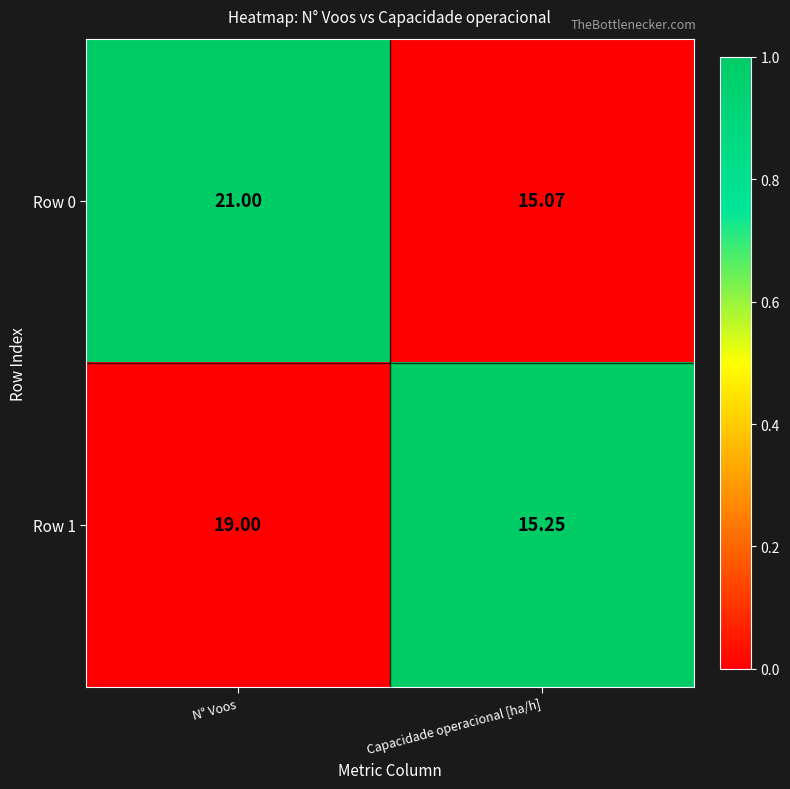

Between N° Voos and Capacidade operacional [ha/h], which series saw the biggest shift?

Row 0